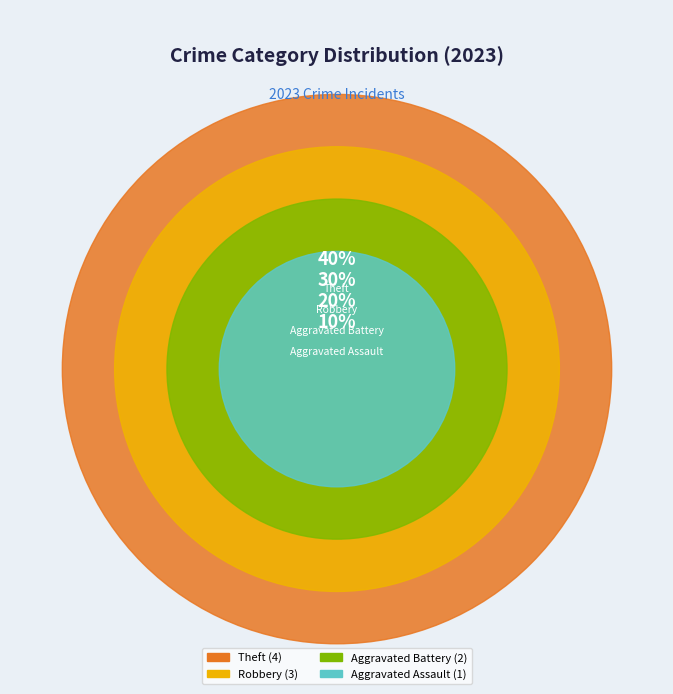

What percentage is the Theft slice, to the nearest percent?

40%